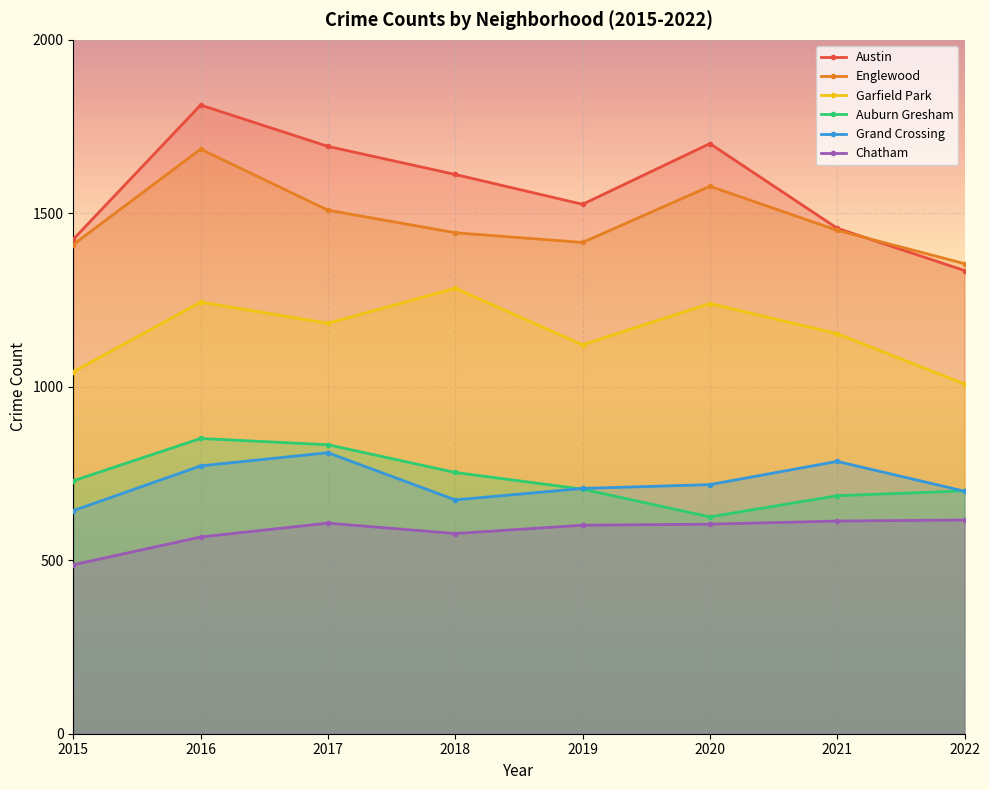

At which category does Auburn Gresham reach its first local peak?

2016